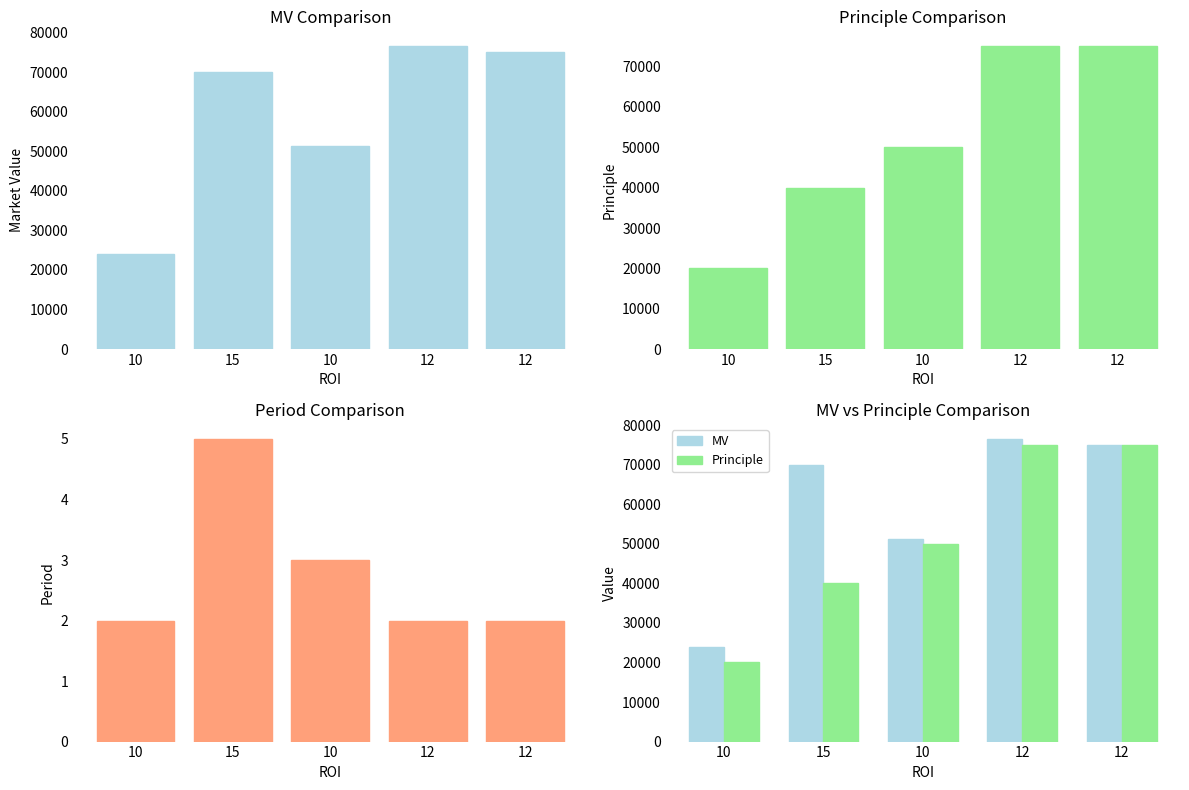

Reading right to left, extract all data points from this chart.

MV: 12=75045.3	12=76500.0	10=51250.0	15=70000.0	10=24000.0
Principle: 12=75000.0	12=75000.0	10=50000.0	15=40000.0	10=20000.0
period: 12=2.0	12=2.0	10=3.0	15=5.0	10=2.0